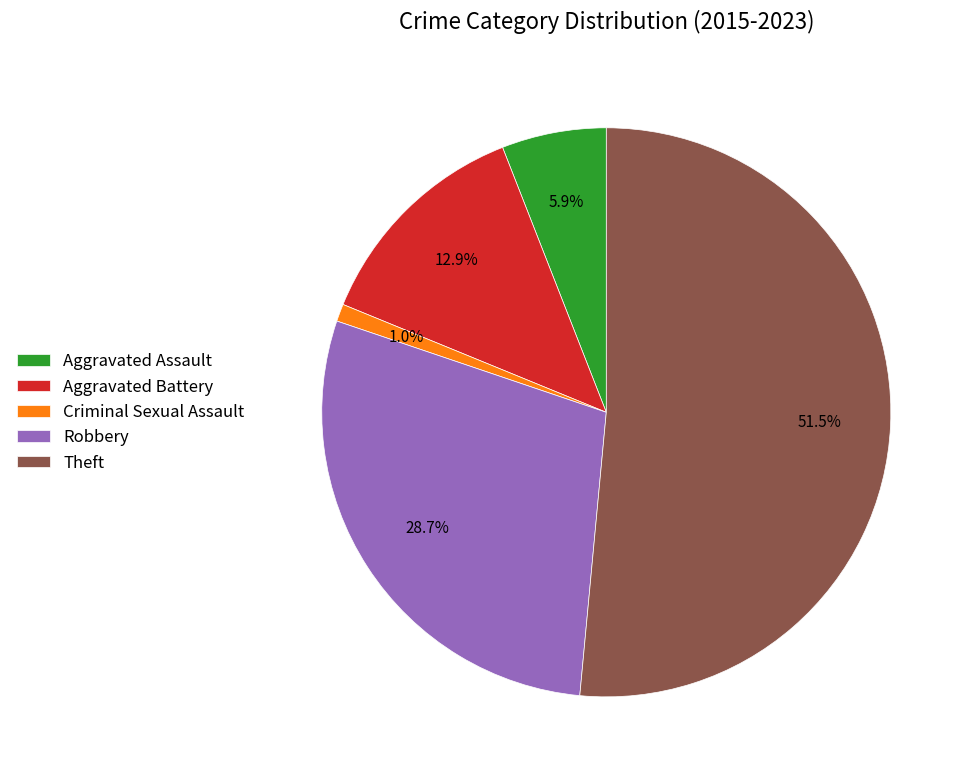

To the nearest percent, what is the combined percentage of Criminal Sexual Assault and Theft?

52%